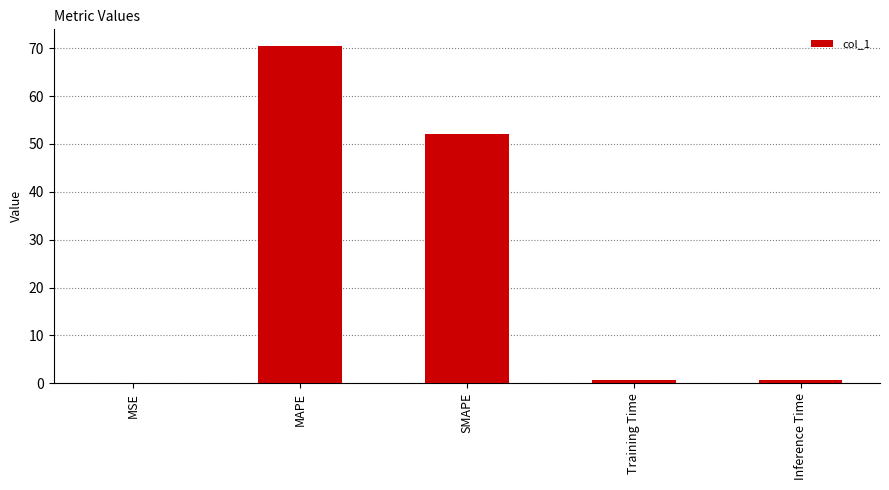

At which label is the value closest to 35?

SMAPE